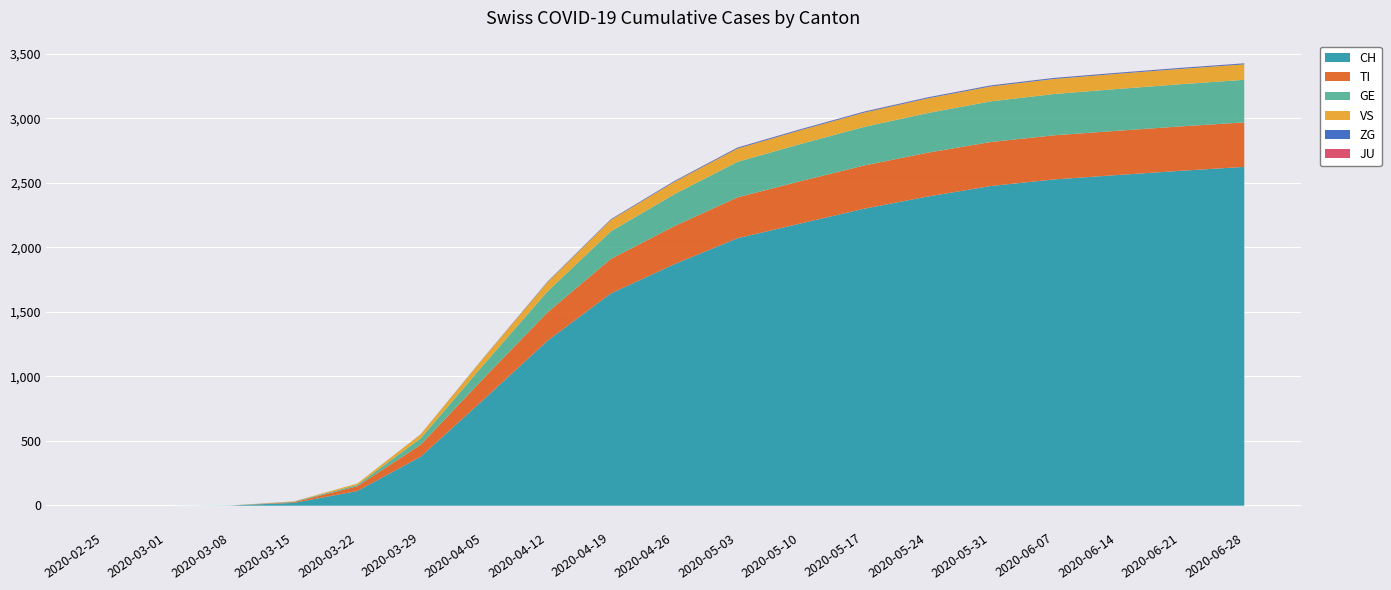

At which label does ZG reach its peak?

2020-05-03